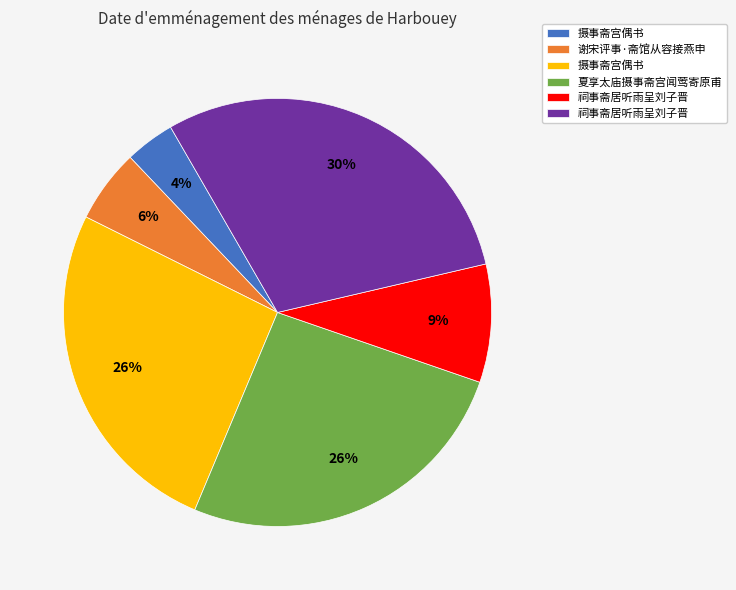

Is there any slice that represents more than half of the pie?

No